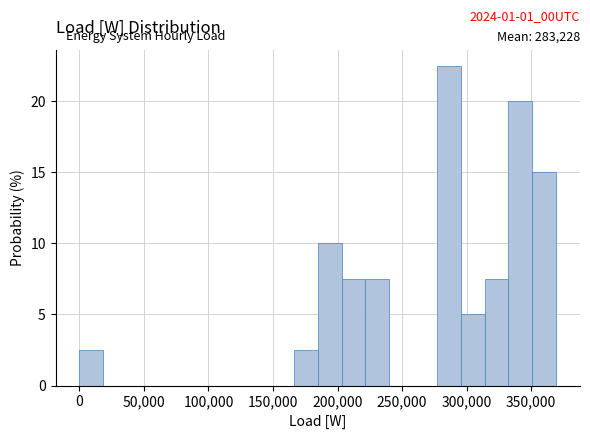

Read against the x-axis, roughly where is the centre of the tallest bar?

285000